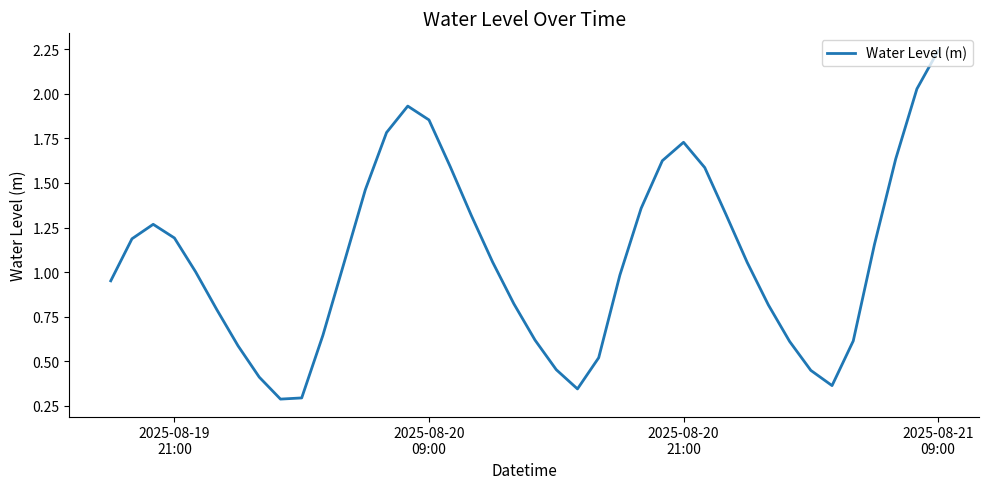

True or false: the data has more than 1 interior local peaks.

True